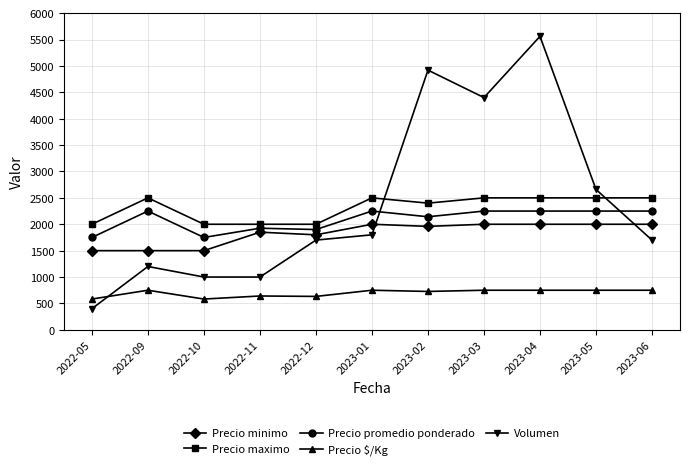

Which category has the lowest value across all series?

2022-05